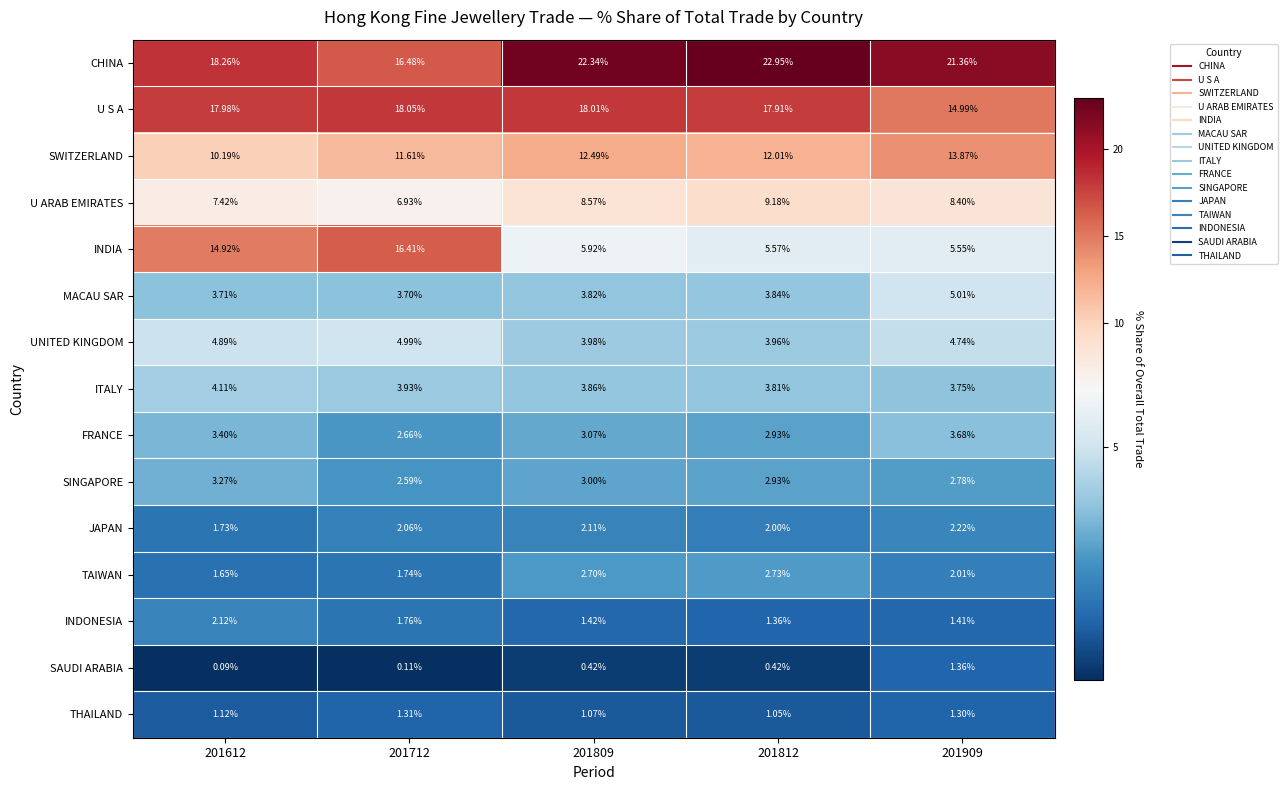

At how many categories does at least one series exceed 2?

5